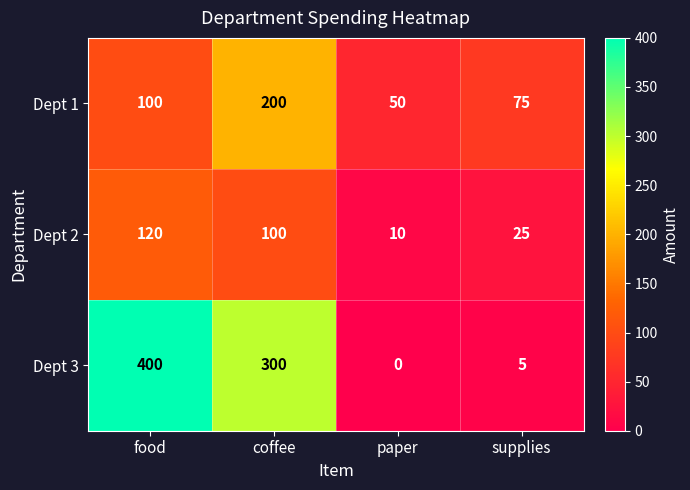

Rank the categories by Dept 2 value from highest to lowest.

food, coffee, supplies, paper